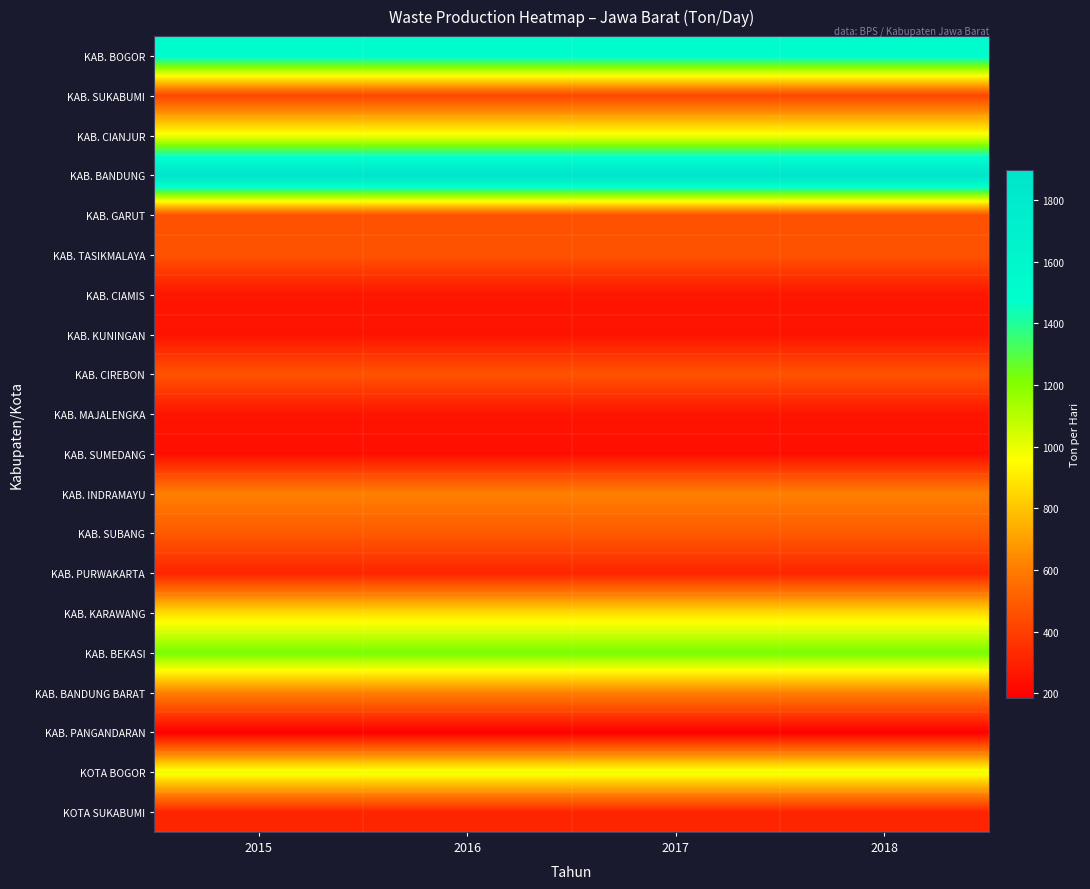

At how many categories does at least one series exceed 1682?

4